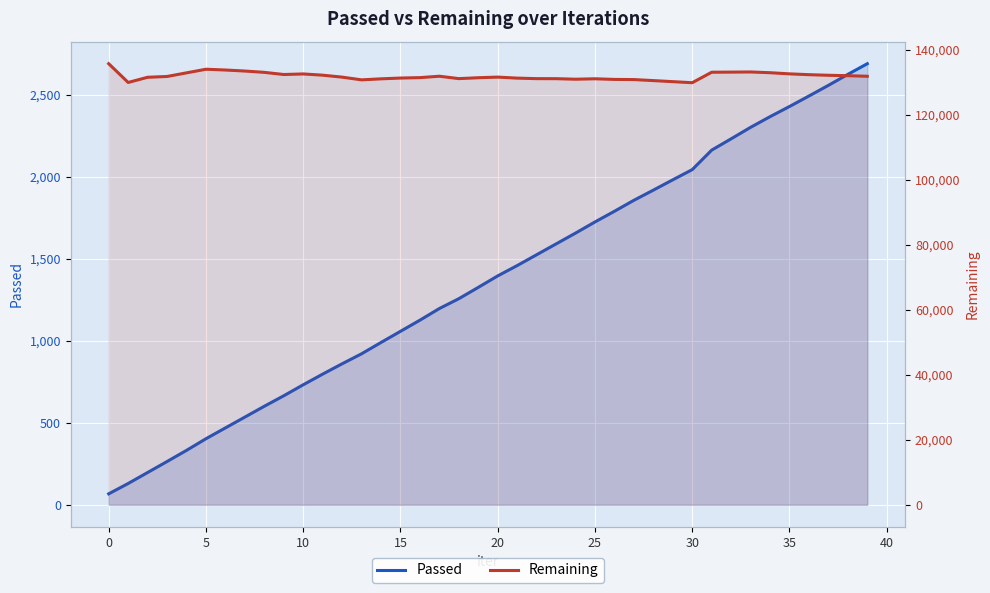

How many values in the Passed series are below 1396?

20